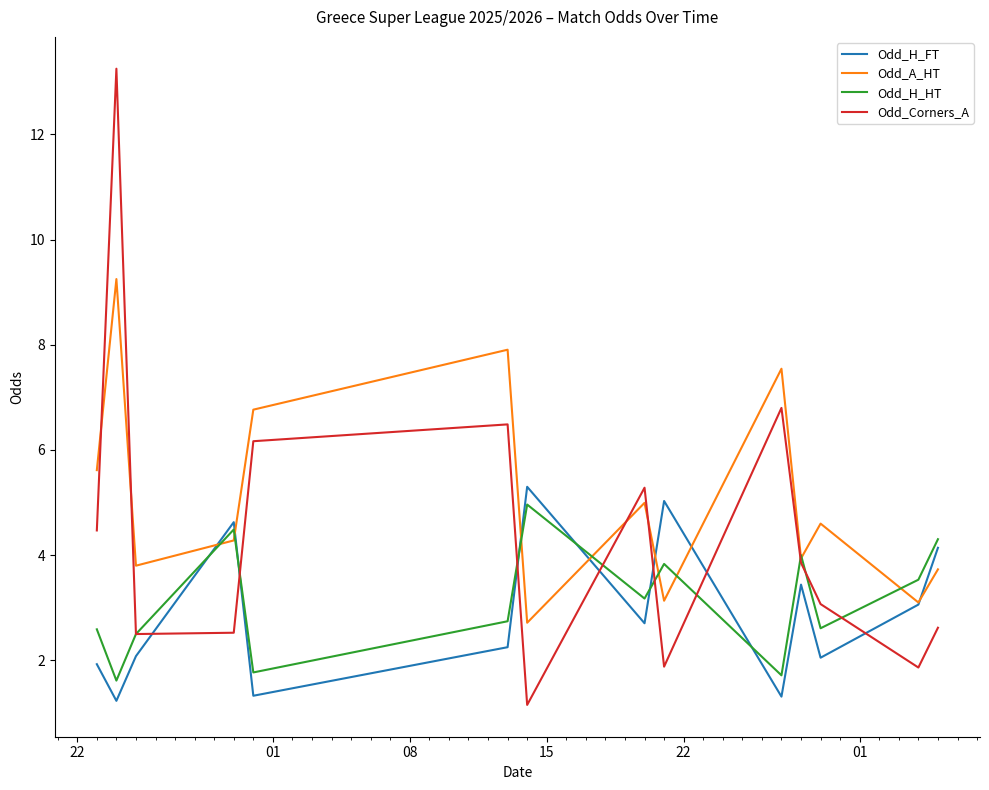

Which series has the largest range (max minus min)?

Odd_Corners_A